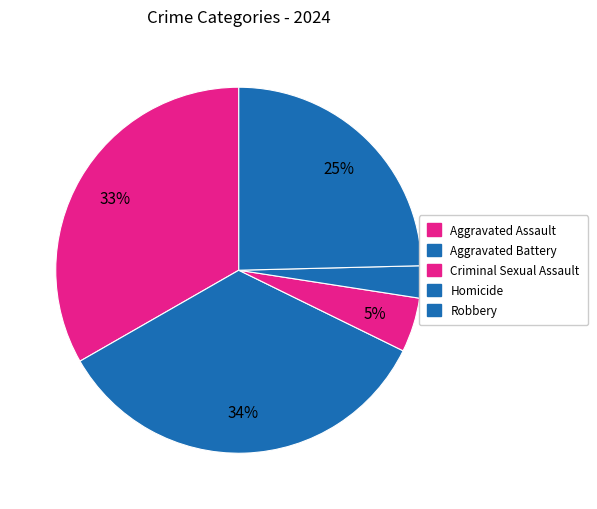

What is the ratio of the value at Aggravated Battery to the value at Criminal Sexual Assault?

7.2